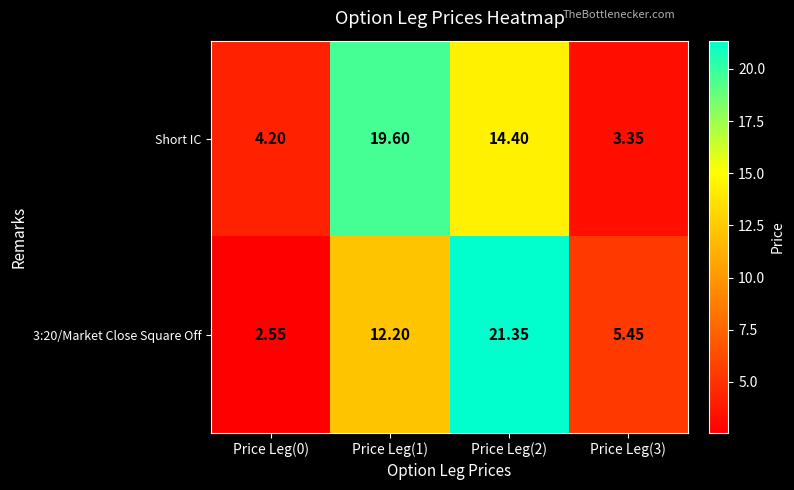

Between Price Leg(0) and Price Leg(1), which series saw the biggest shift?

Short IC